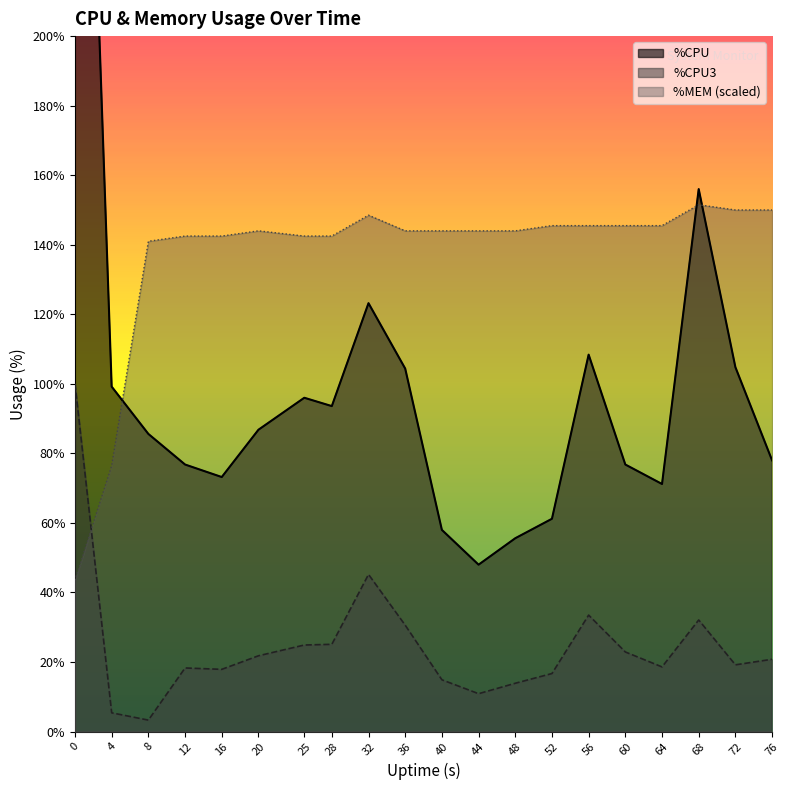

What is the total value across all series at 12?

237.6